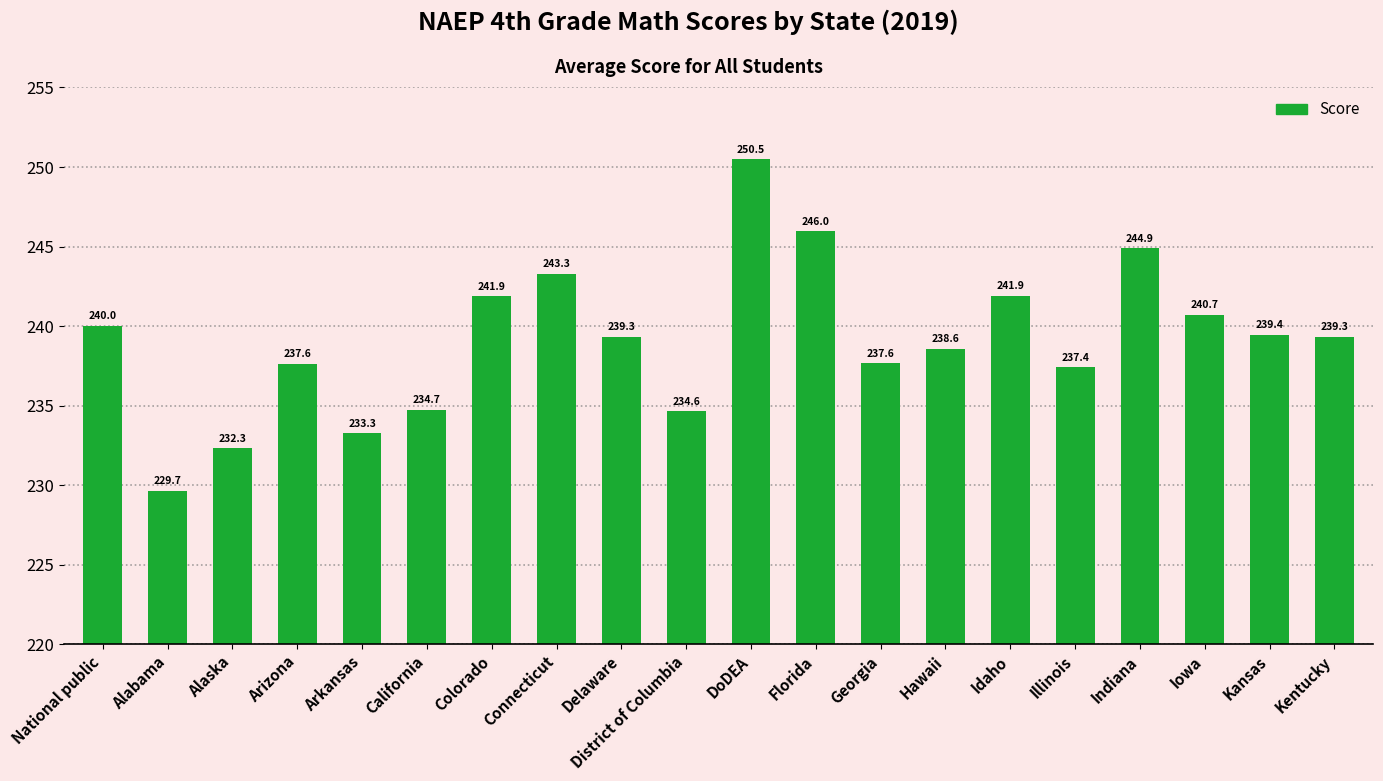

True or false: the data shows 237.6 at Arizona.

True